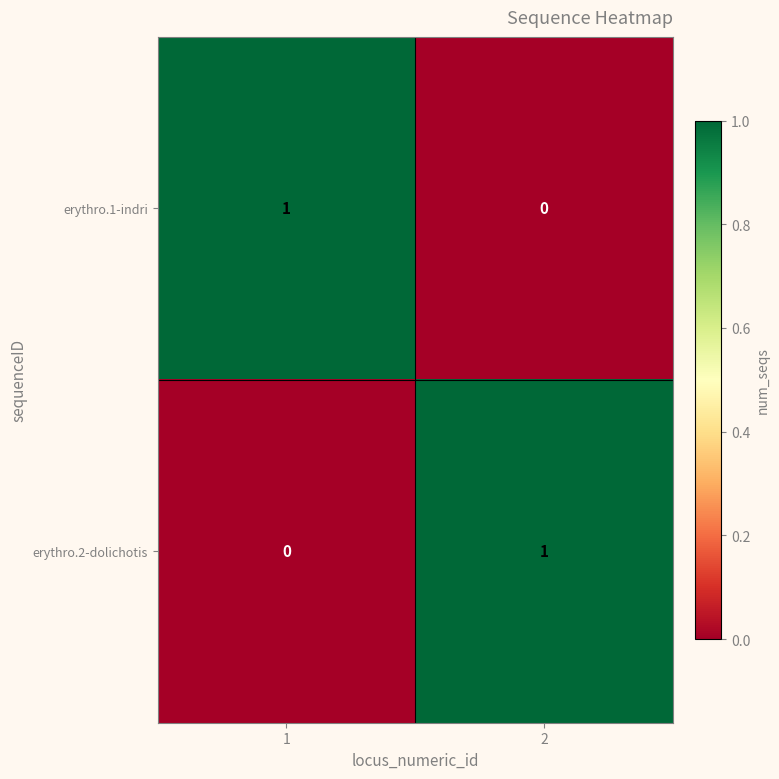

The value of erythro.2-dolichotis at 2 is 1. True or false?

True